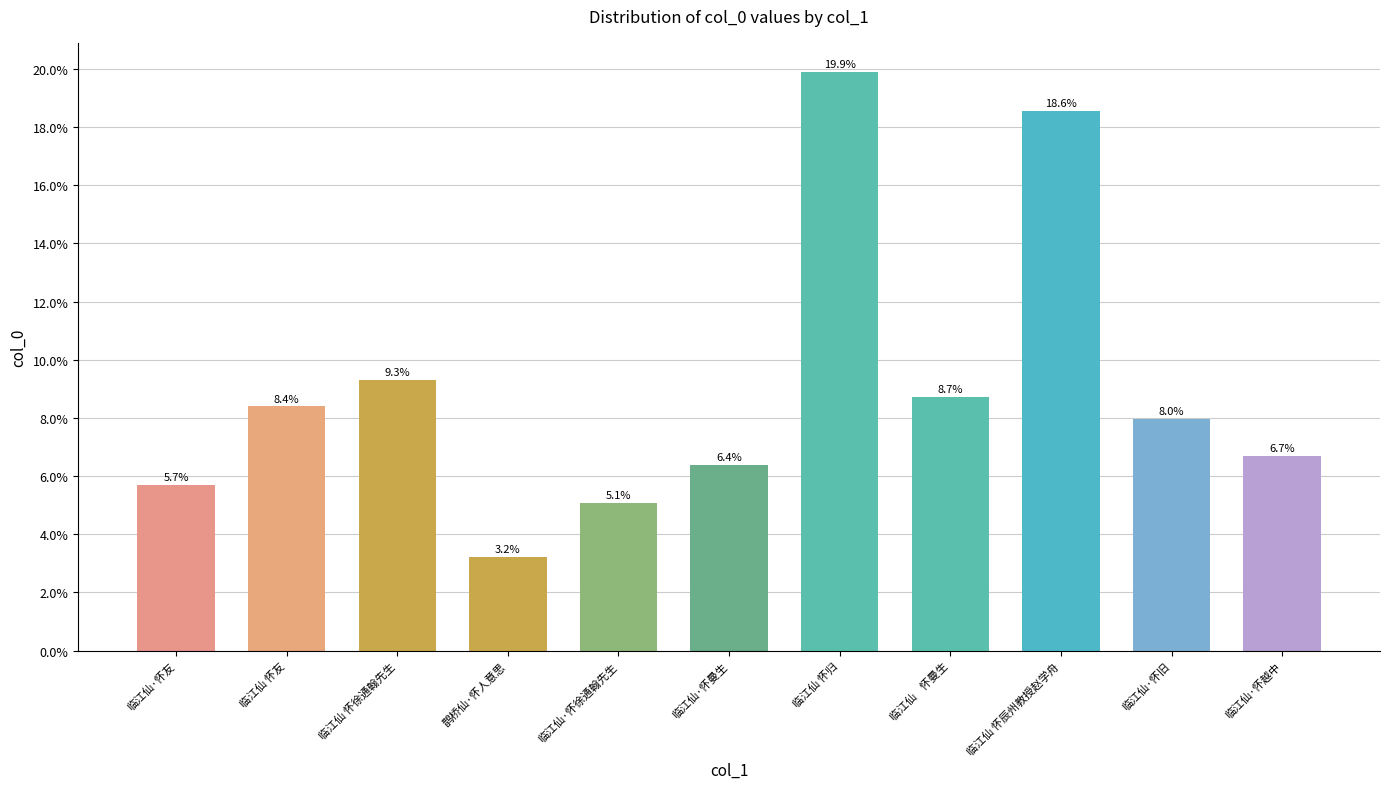

Rank the categories by value from lowest to highest.

鹊桥仙·怀人意思, 临江仙·怀徐通翰先生, 临江仙·怀友, 临江仙·怀曼生, 临江仙·怀越中, 临江仙·怀旧, 临江仙 怀友, 临江仙    怀曼生, 临江仙 怀徐通翰先生, 临江仙 怀辰州教授赵学舟, 临江仙 怀归